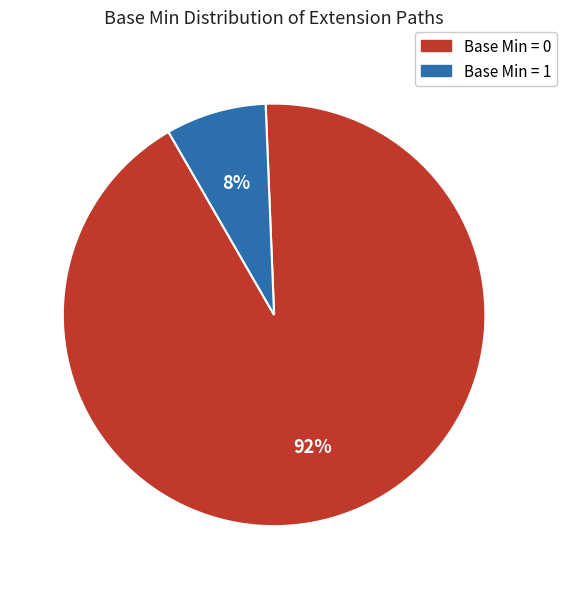

To the nearest percent, what is the average slice percentage?

50%